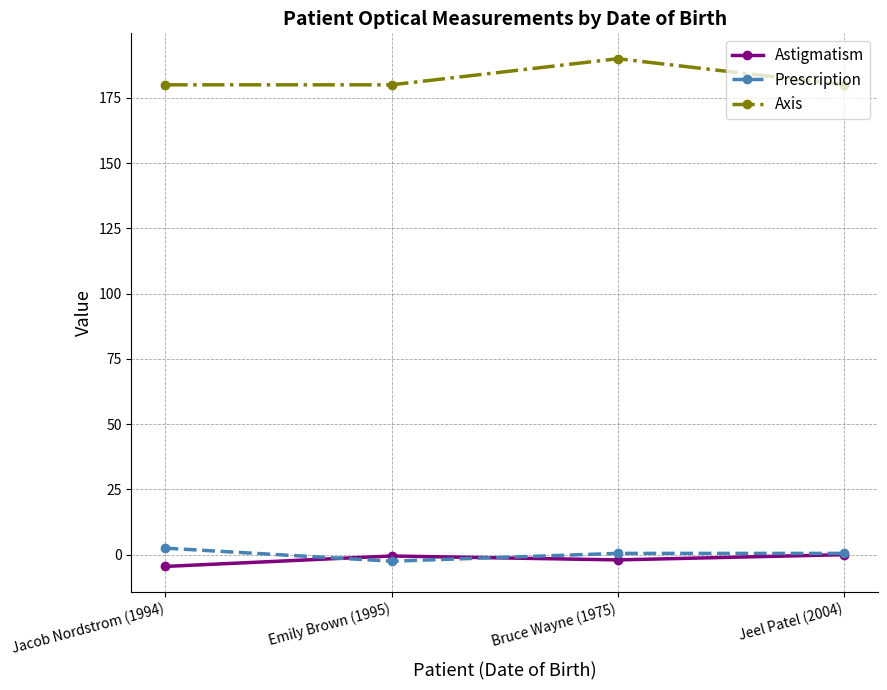

How many interior local peaks does the Axis series have?

1